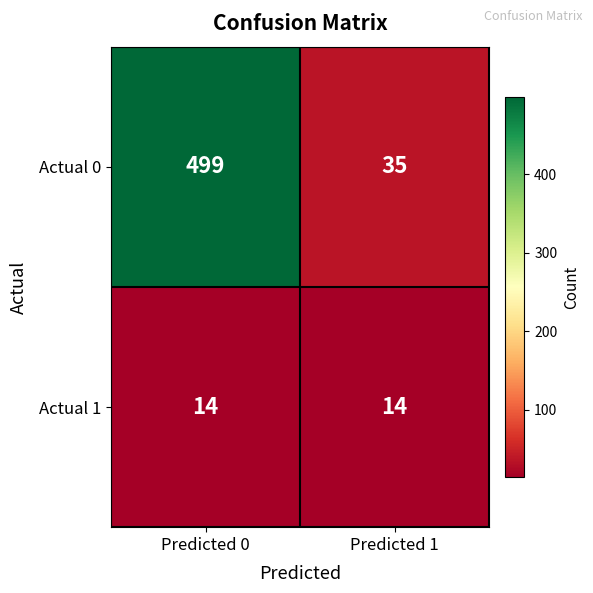

What is the sum of all Actual 0 values?

534